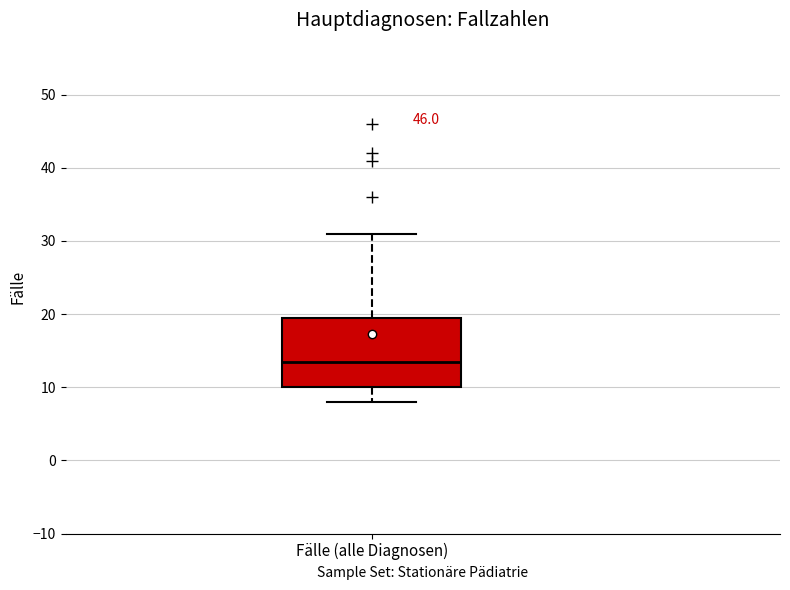

Transcribe this box plot: give where the median line is, the range the box spans, and where the two whiskers end, as read against the y-axis. The values are not printed on the chart, so give them approximately, as read against the axis.

median 14, box 10 to 20, whiskers 8 to 31